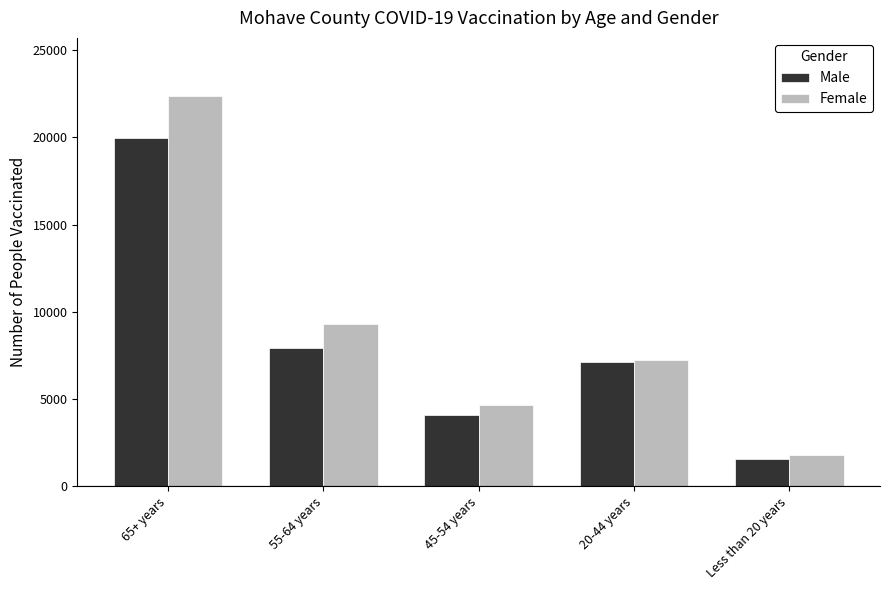

Is the value of Female at 65+ years greater than the value of Male at 45-54 years?

Yes